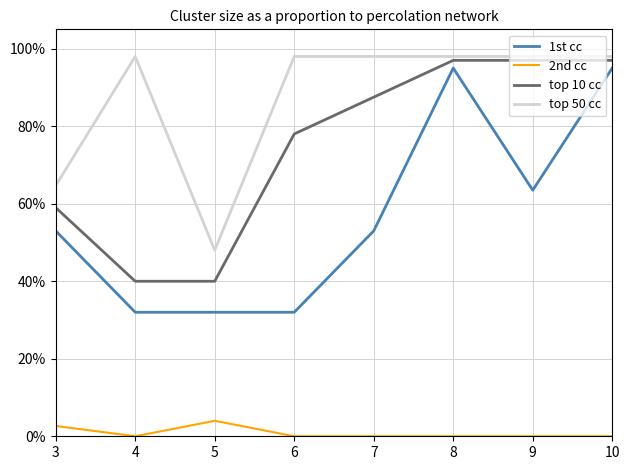

Which has a higher value, 3 or 9?

9